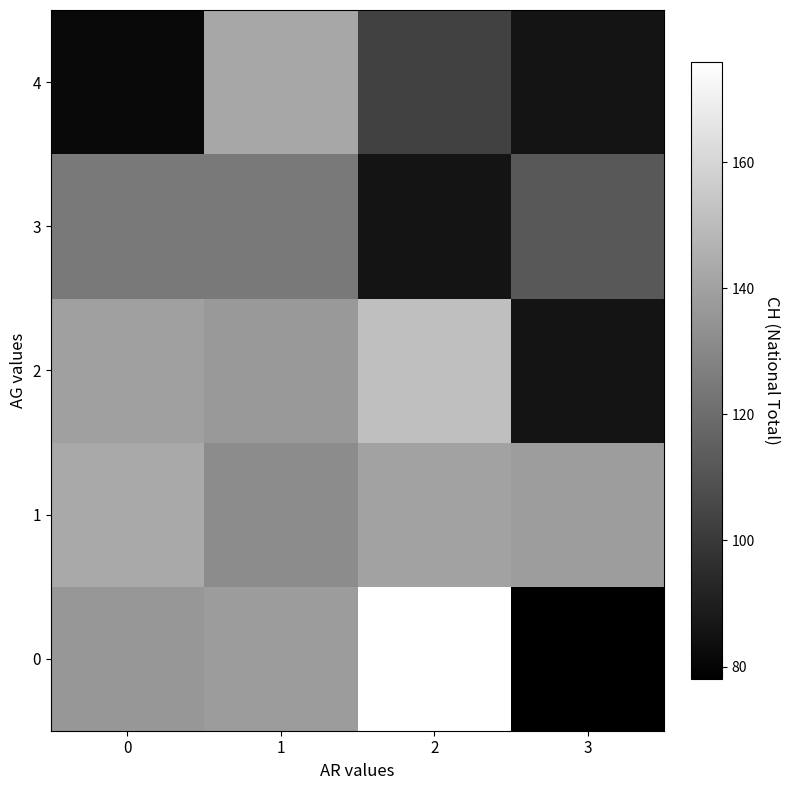

Count the number of data series in this chart.

5